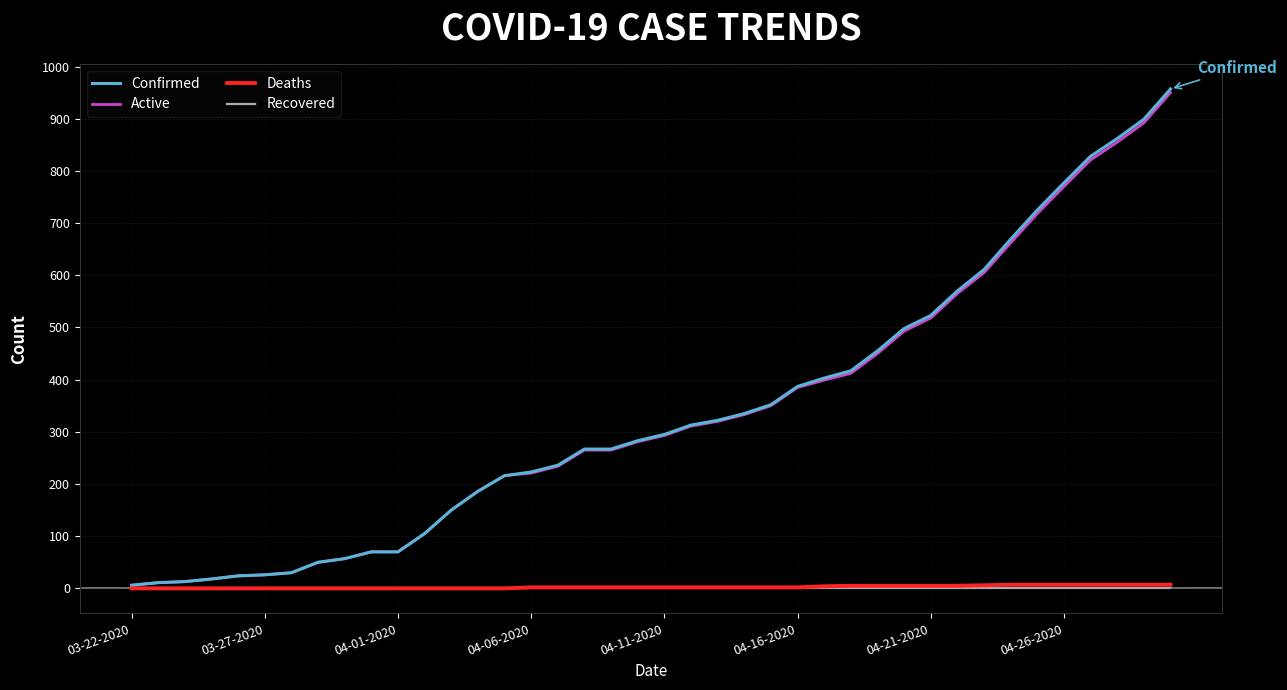

Which series has the largest range (max minus min)?

Confirmed